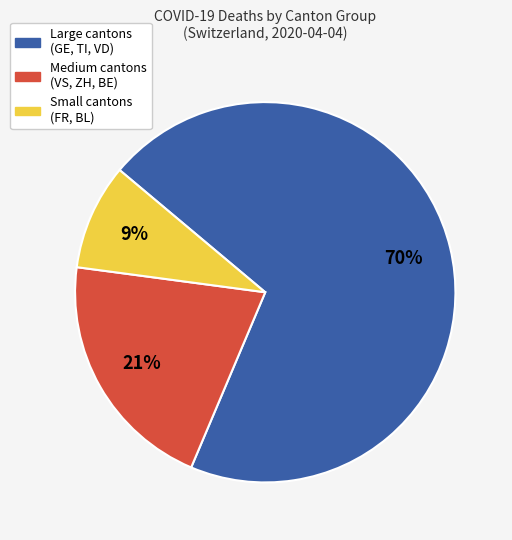

To the nearest percent, what is the average slice percentage?

33%